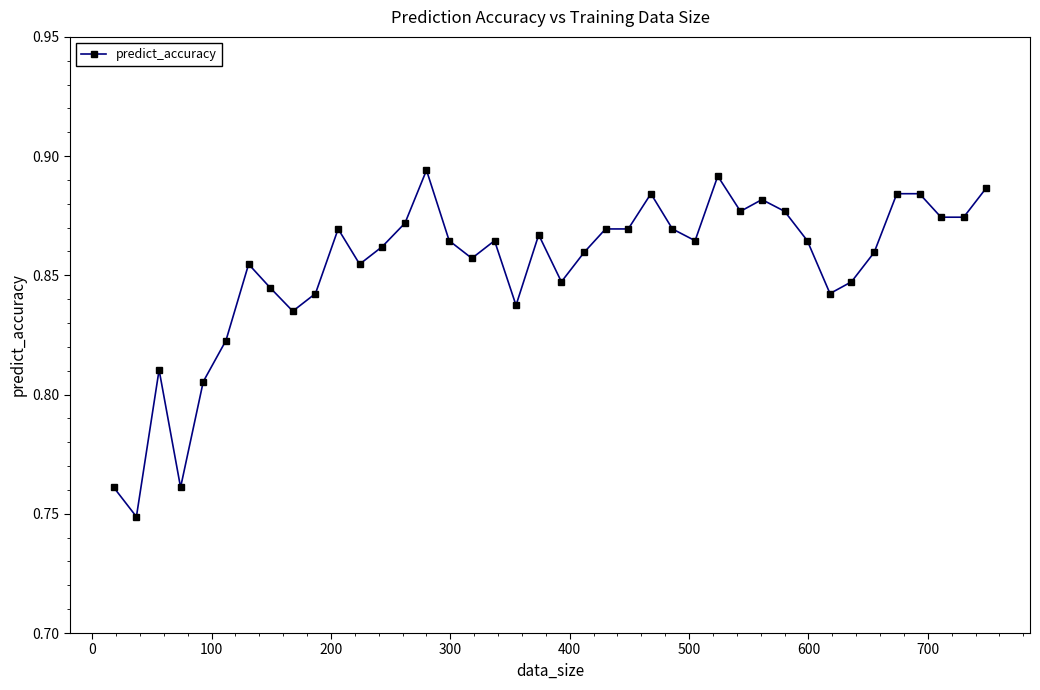

True or false: the data has more than 1 interior local peaks.

True